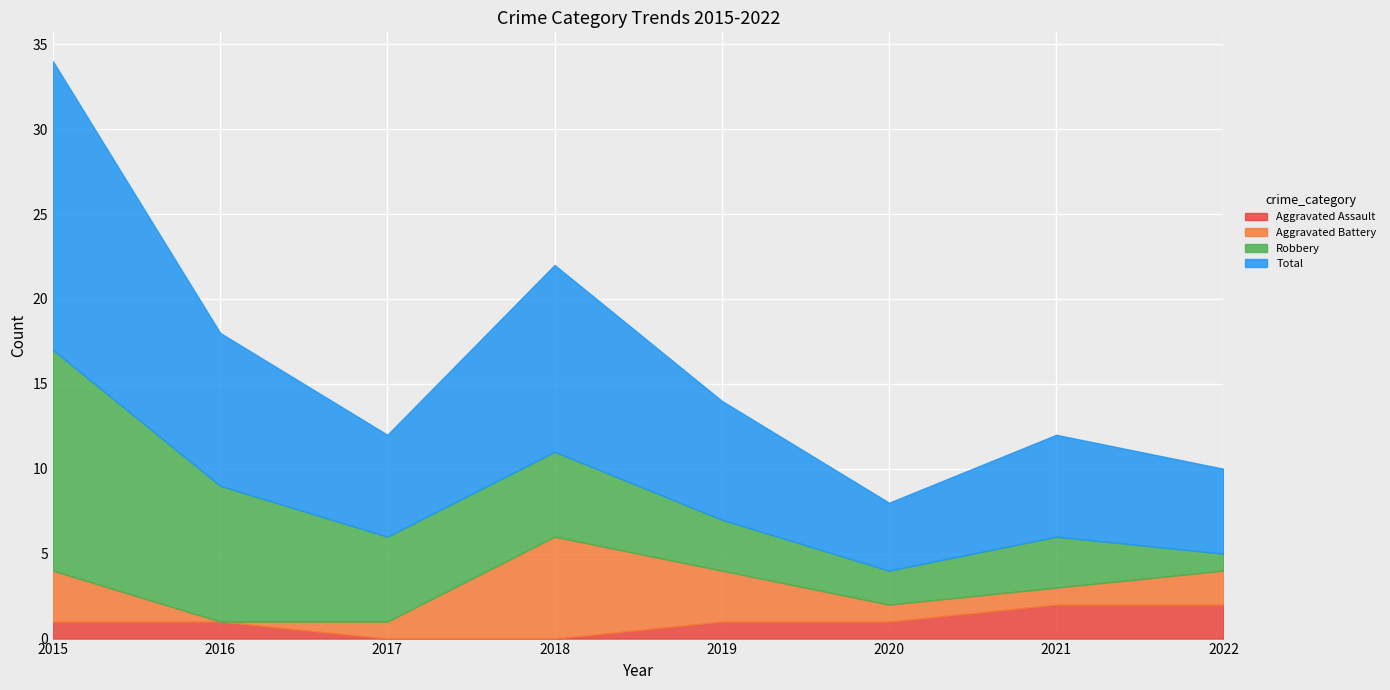

True or false: Aggravated Assault has more than 2 interior local peaks.

False